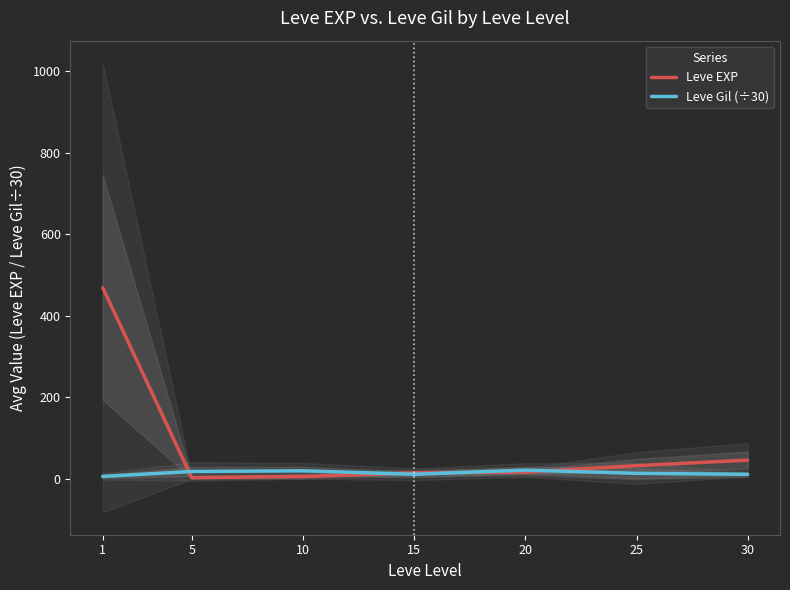

At how many categories does at least one series exceed 144?

1